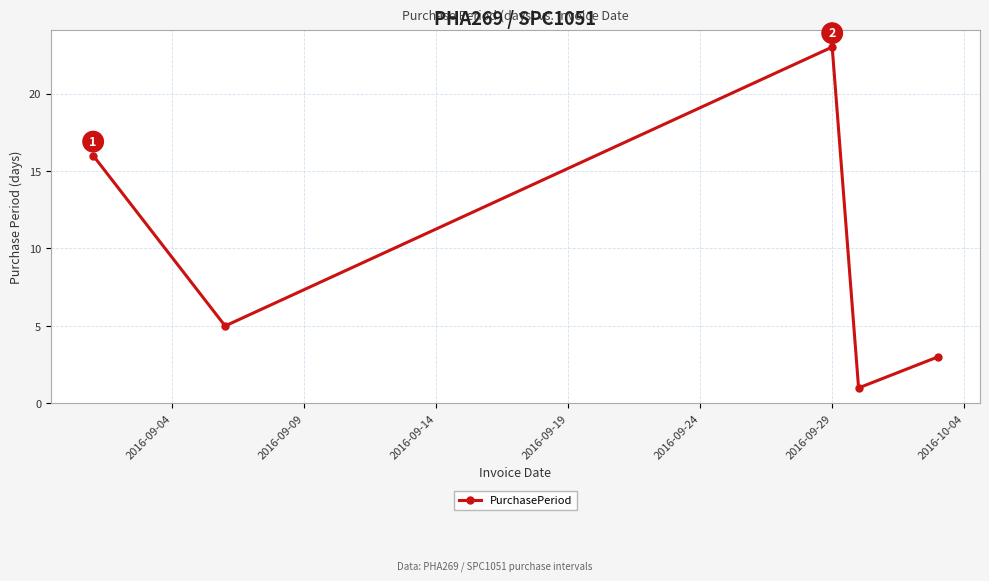

How many points are higher than both their immediate neighbors (excluding endpoints)?

1